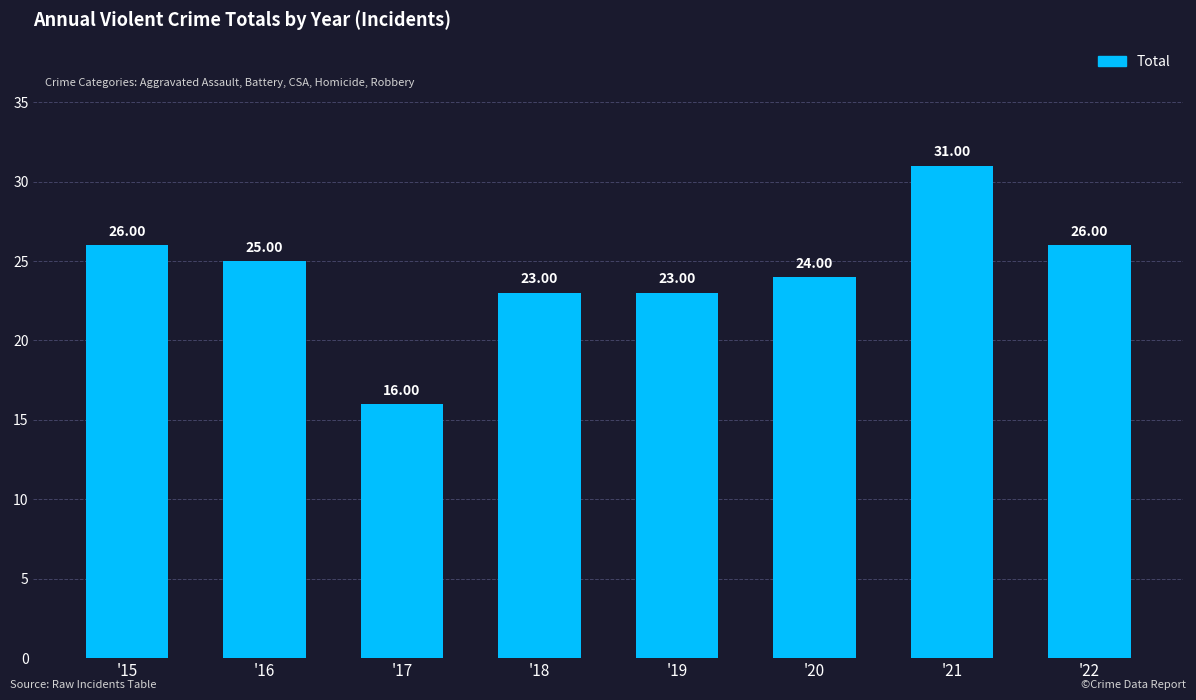

Reading left to right, extract all data points from this chart.

26	25	16	23	23	24	31	26